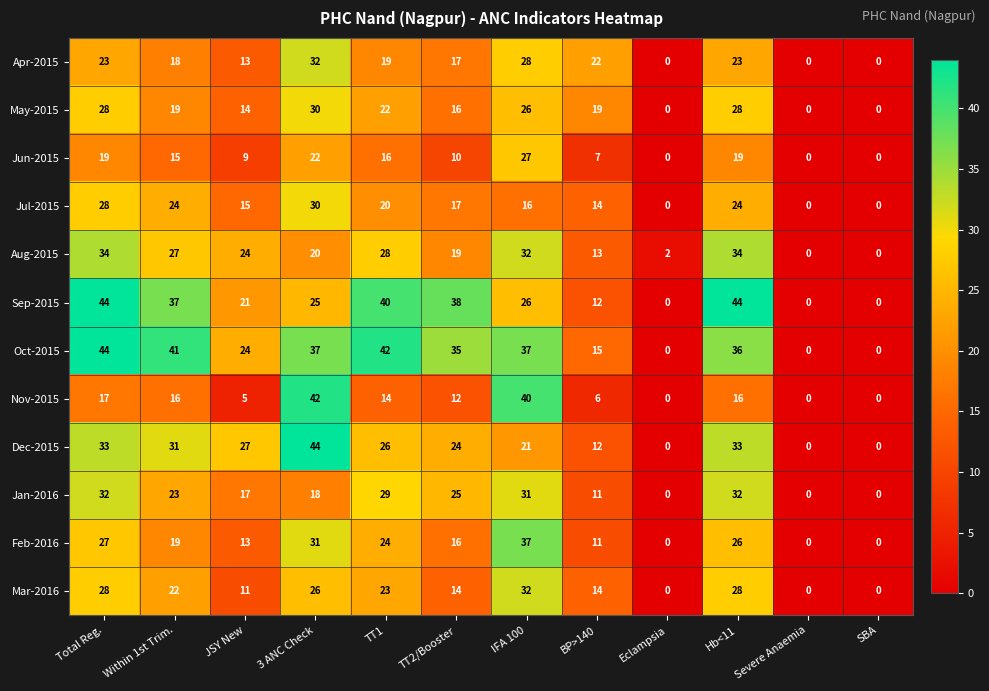

What is the sum of all Mar-2016 values?

198